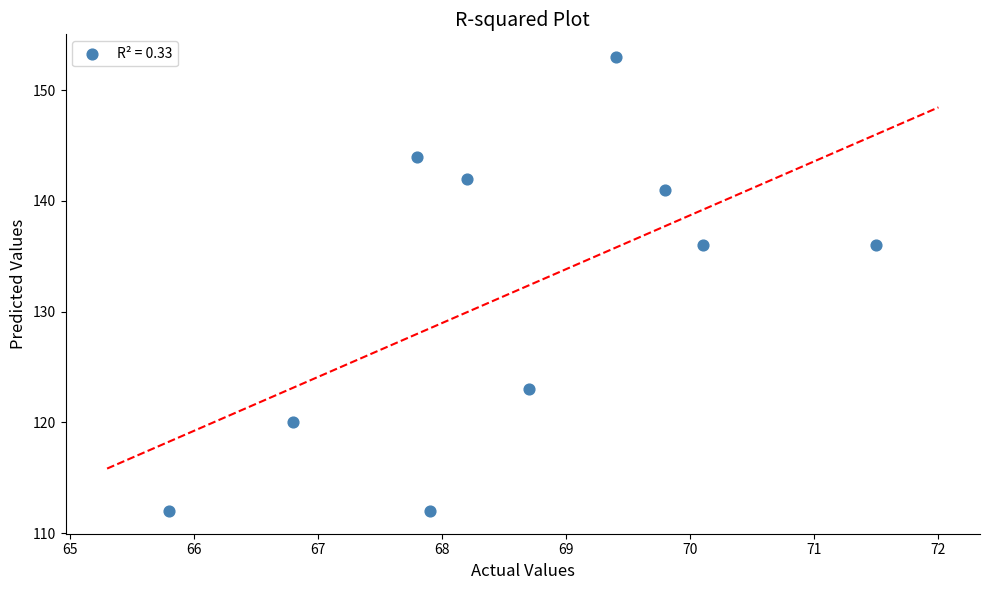

What is the average Y value?

132